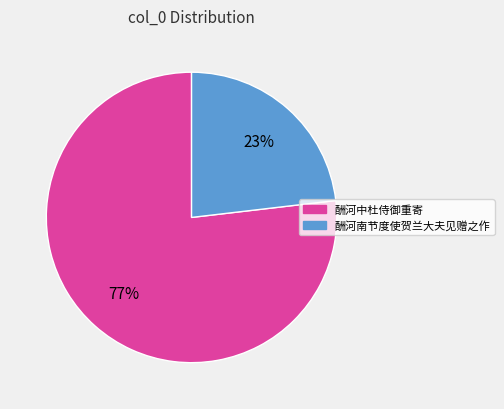

Does 酬河中杜侍御重寄 represent more than half of the total?

Yes